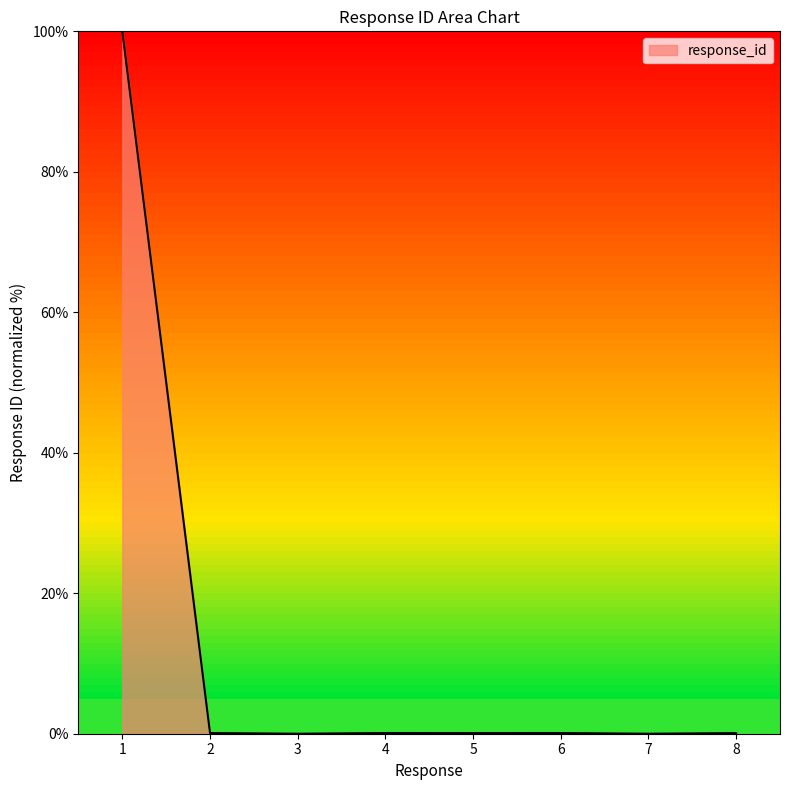

How many distinct data groups are displayed?

1